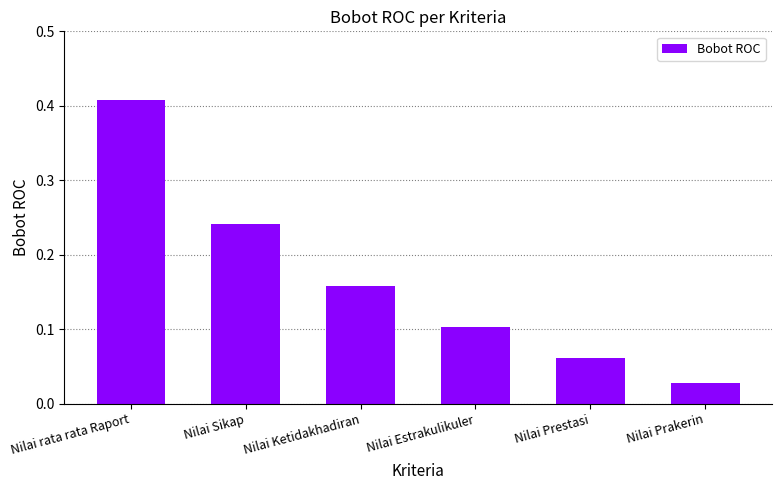

What is the sum of the values at Nilai rata rata Raport and Nilai Estrakulikuler?

0.5